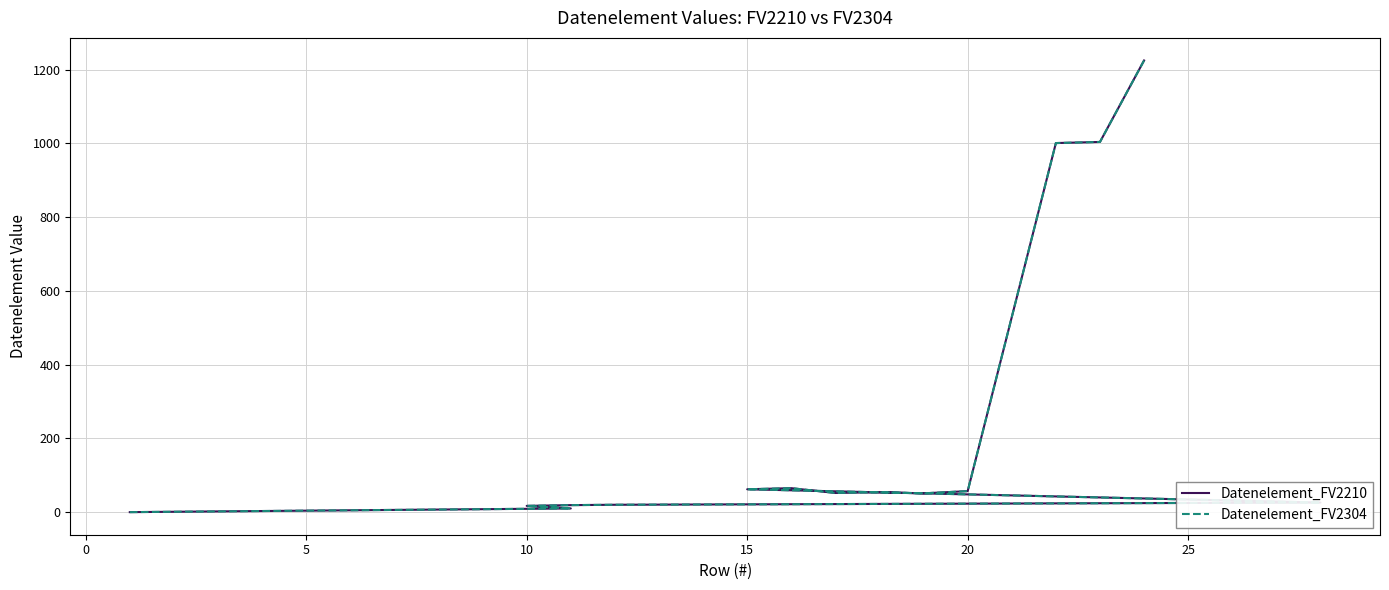

Which series has the widest spread of values?

Datenelement_FV2210